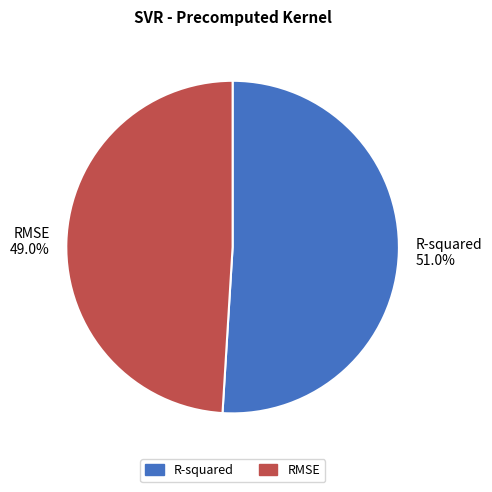

How many segments does this pie chart have?

2